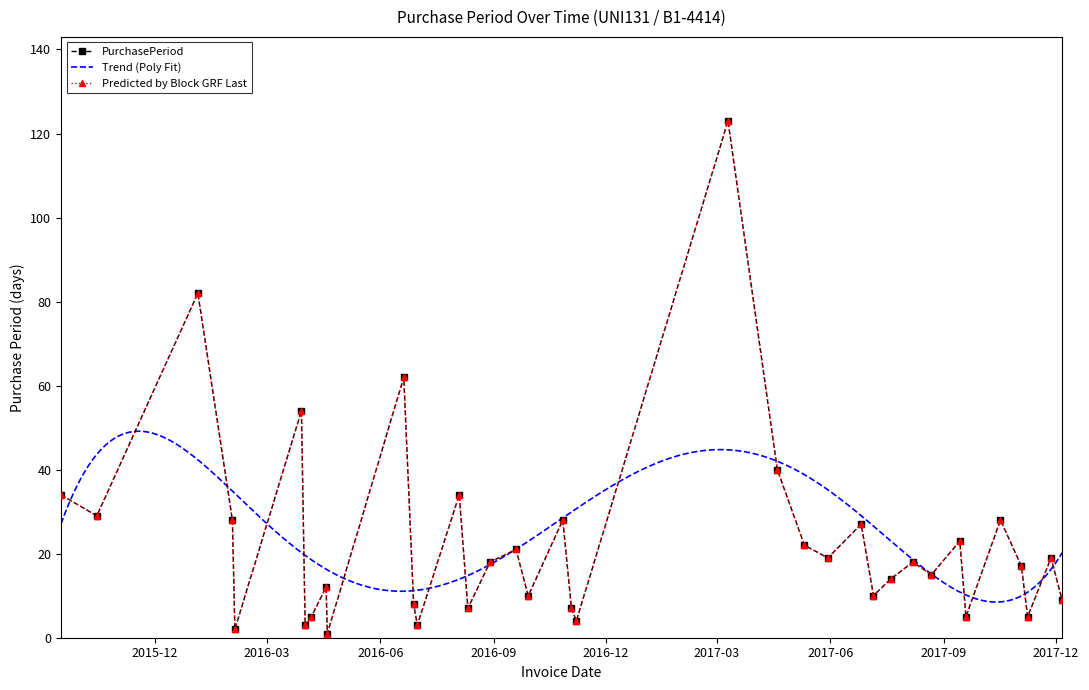

What is the label of the 35th point from the left?

2017-11-08